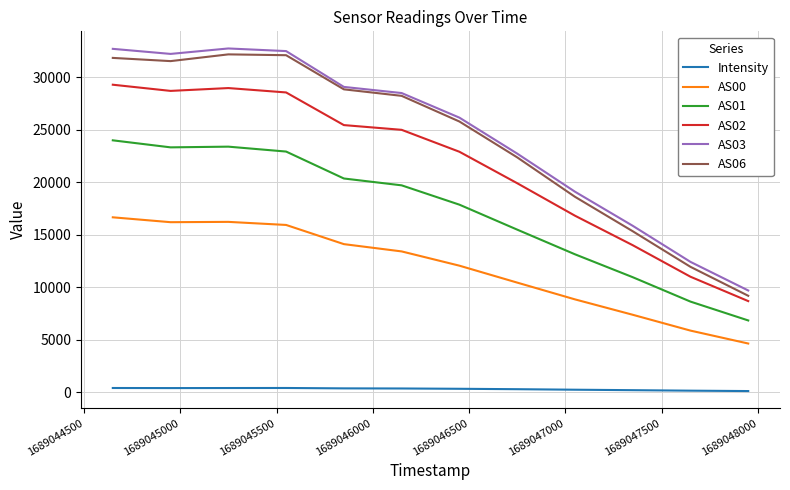

True or false: AS00 and Intensity intersect in this chart.

False